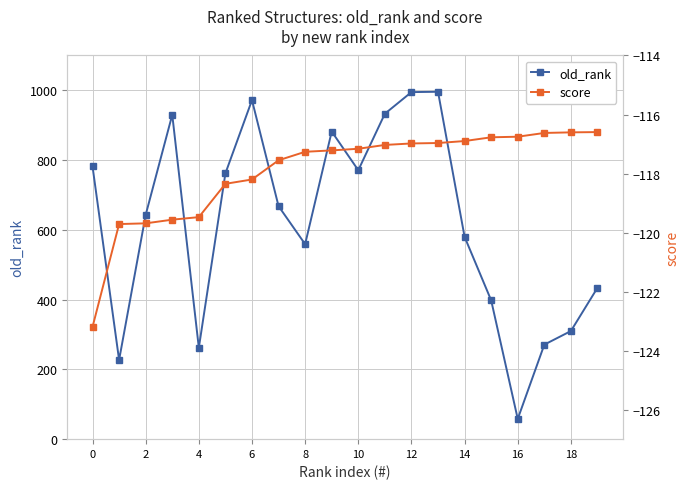

How many categories are shown in the chart?

20